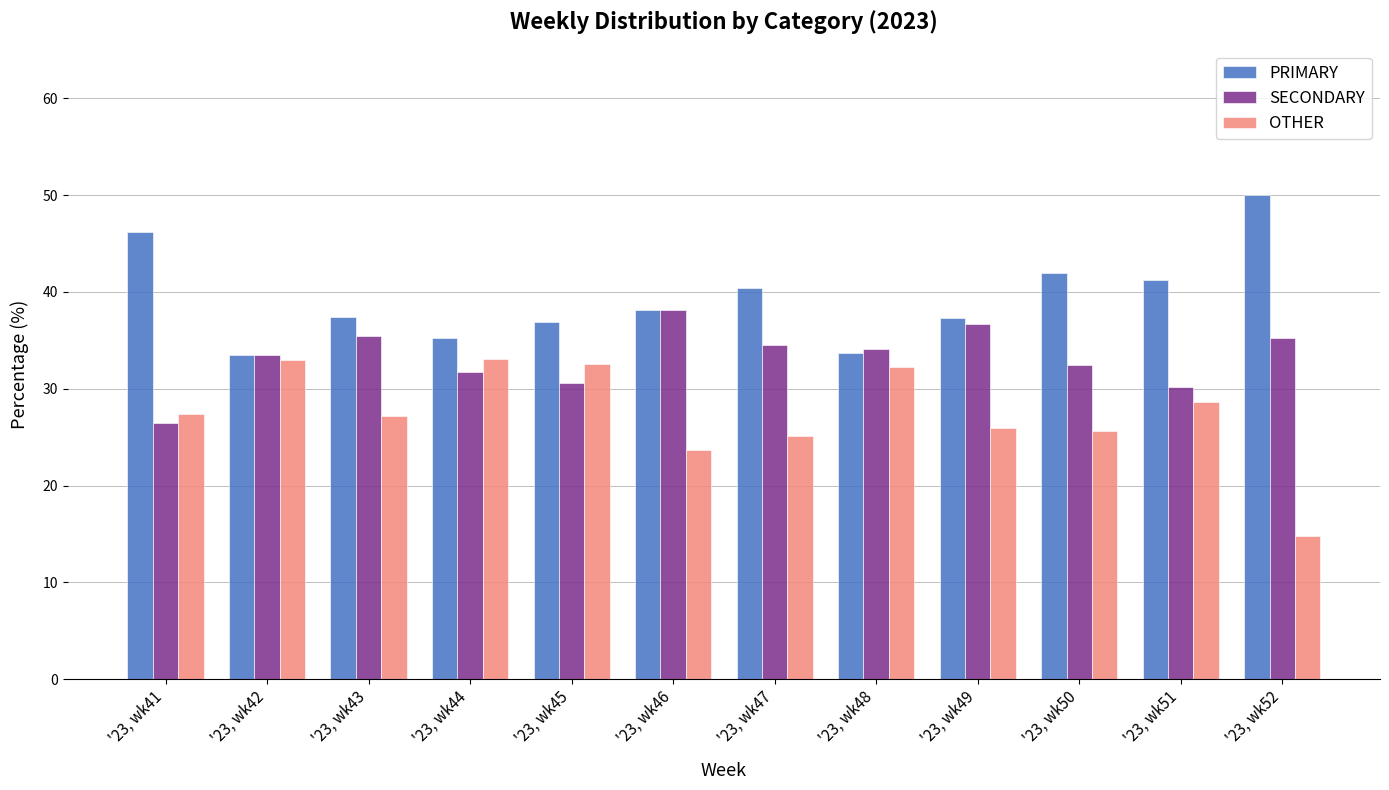

List the series in order of their overall mean, highest first.

PRIMARY, SECONDARY, OTHER